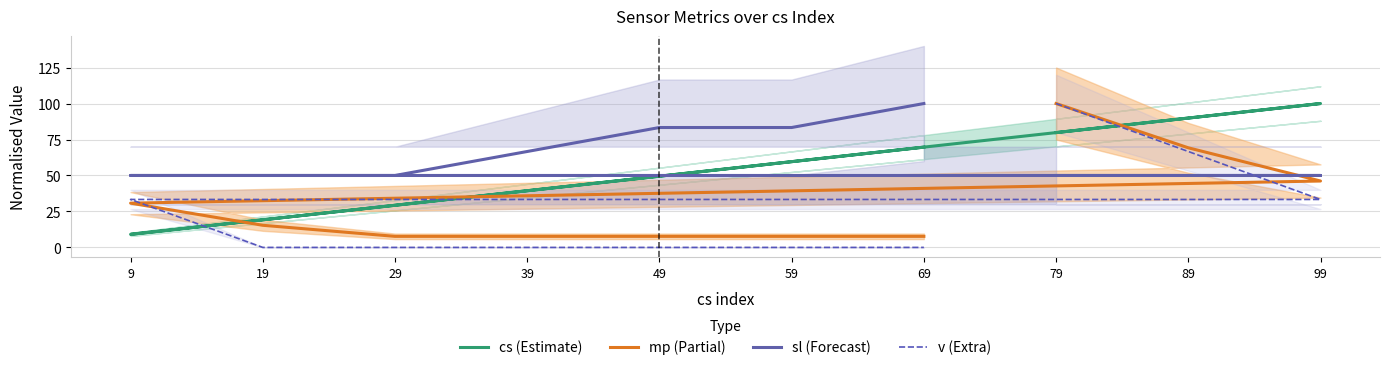

Is it true that v (Extra) equals 66.7 at 89?

True